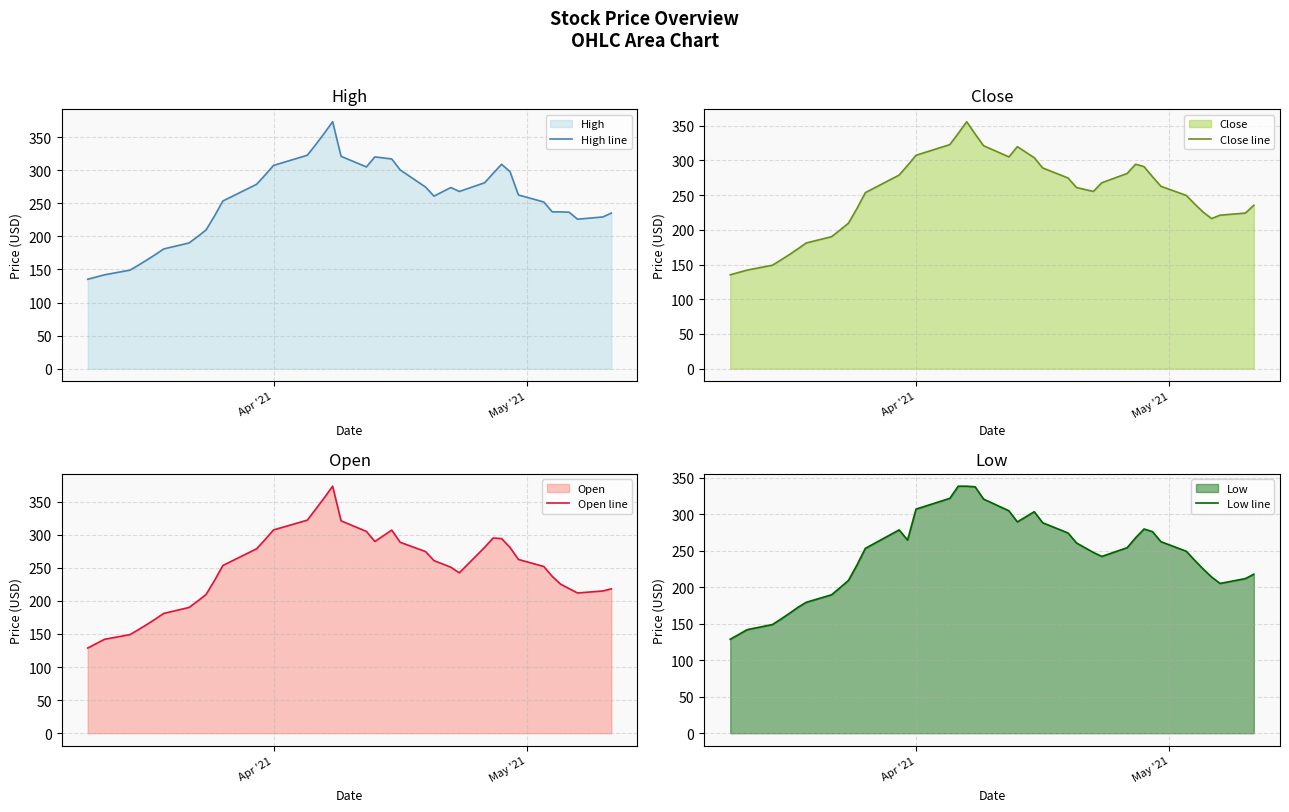

Reading left to right, list all the values displayed in this chart.

High line: 135.2	141.9	149.0	156.4	164.2	172.4	181.1	190.1	199.6	209.5	230.4	253.4	278.8	292.6	307.2	322.6	338.7	355.6	373.4	321.0	305.0	320.1	317.0	300.5	274.5	260.9	273.9	267.9	281.0	295.1	309.0	298.0	262.6	252.0	237.1	237.1	236.5	226.0	229.4	235.2
Close line: 135.2	141.9	149.0	156.4	164.2	172.4	181.0	190.1	199.6	209.5	230.4	253.4	278.8	292.6	307.2	322.6	338.7	355.6	337.9	321.0	305.0	319.6	303.7	289.0	274.5	260.9	255.1	267.7	281.0	294.4	290.9	276.4	262.6	249.5	237.1	225.4	216.1	221.0	224.1	235.2
Open line: 128.8	141.9	149.0	156.4	164.2	172.4	181.1	190.1	199.6	209.5	230.4	253.4	278.8	292.6	307.2	322.0	338.7	355.6	373.4	321.0	305.0	289.8	307.0	288.5	274.5	260.9	250.9	242.4	281.0	295.0	294.2	280.9	262.6	252.0	237.1	225.2	218.6	211.9	215.0	218.2
Low line: 128.8	141.9	149.0	156.4	164.2	172.4	179.5	189.8	199.6	209.5	230.4	253.4	278.8	264.9	307.2	322.0	338.7	338.7	337.9	321.0	305.0	289.8	303.7	288.5	274.5	260.9	247.9	242.4	254.4	268.0	280.0	276.4	262.6	249.5	237.1	225.2	214.1	205.4	212.0	218.0